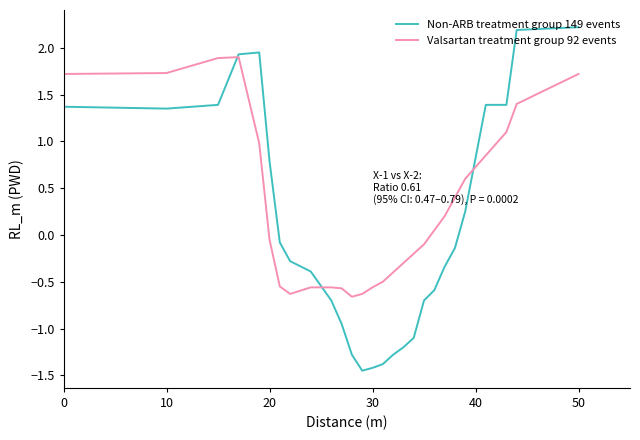

Which series ends up on top after the final intersection of Non-ARB treatment group 149 events and Valsartan treatment group 92 events?

Non-ARB treatment group 149 events